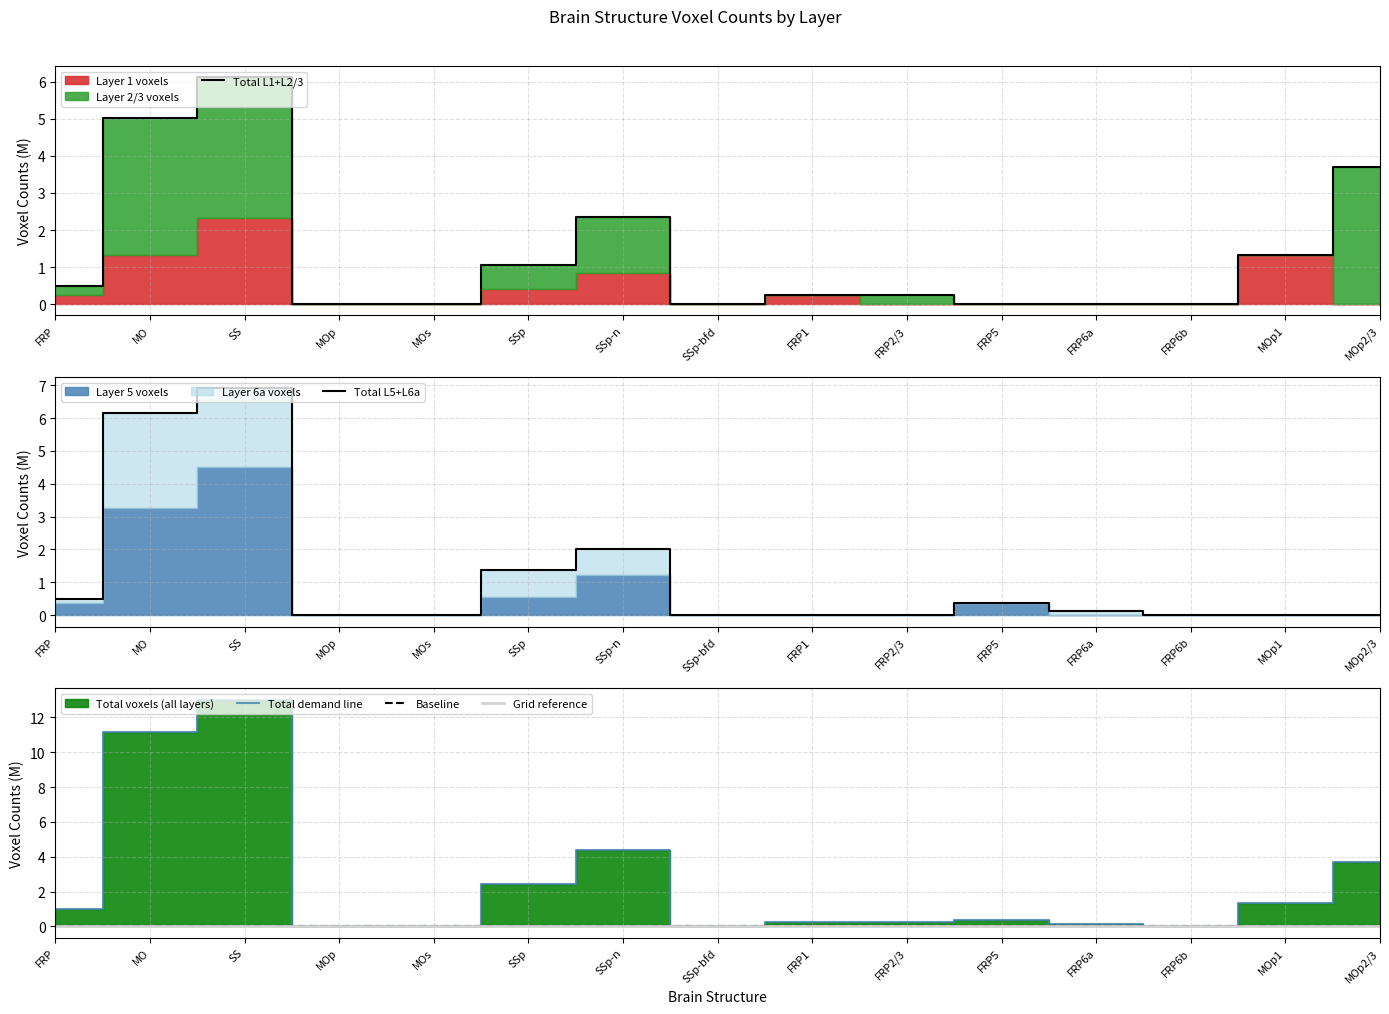

List the labels in order of Total L1+L2/3 value, largest first.

SS, MO, MOp2/3, SSp-n, MOp1, SSp, FRP, FRP1, FRP2/3, MOp, MOs, SSp-bfd, FRP5, FRP6a, FRP6b